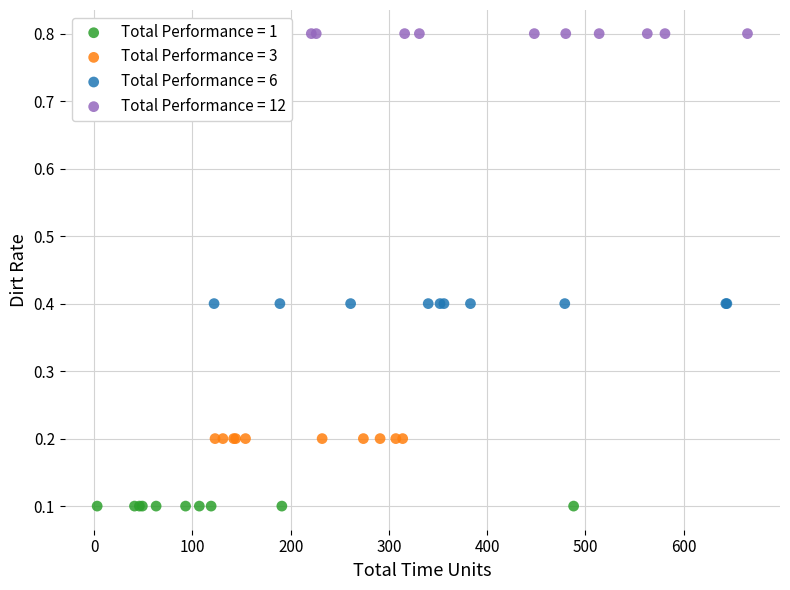

Which series reaches the minimum Y coordinate?

Total Performance = 1